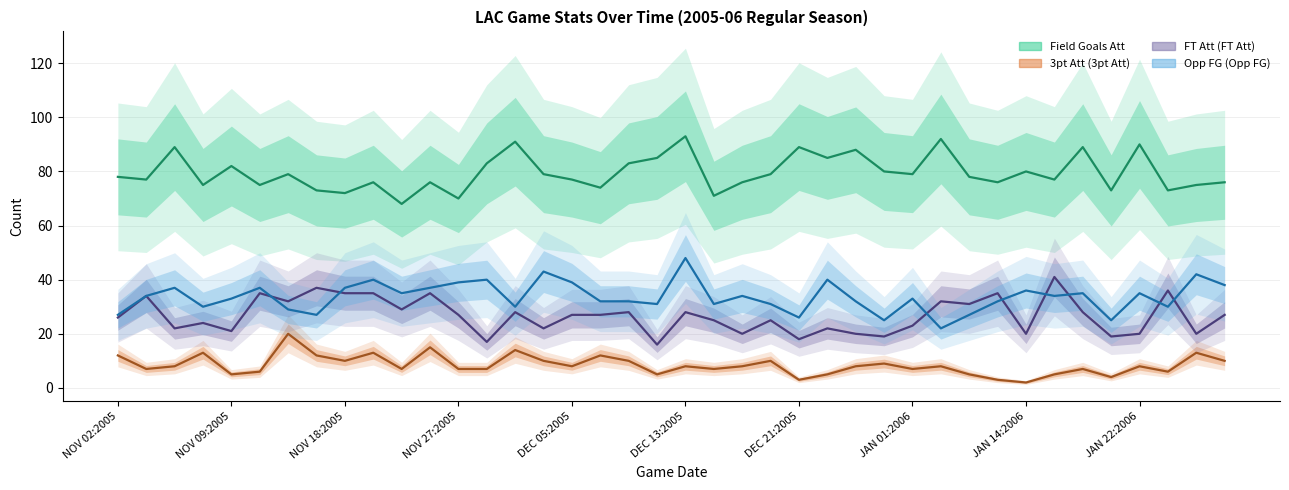

At which category does FT Att (col_11) reach its first local valley?

NOV 05:2005